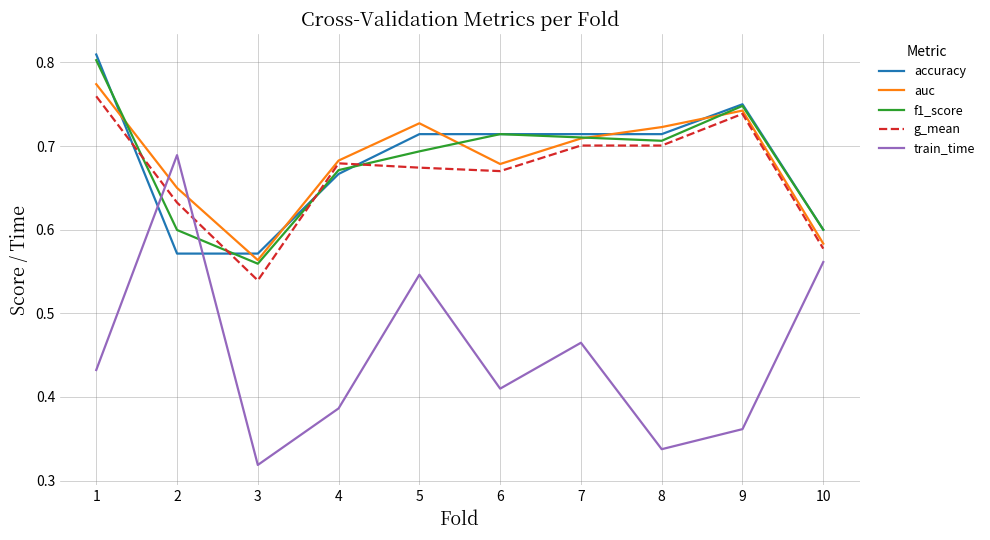

After their last crossing, which series has the higher values: train_time or auc?

auc